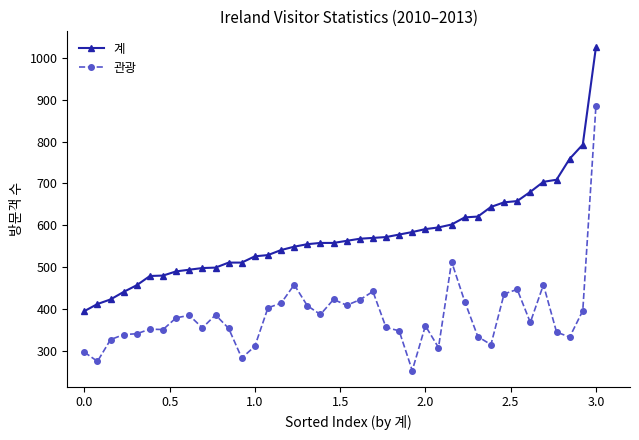

What is the value of the 계 point at the 34th from the left?

658